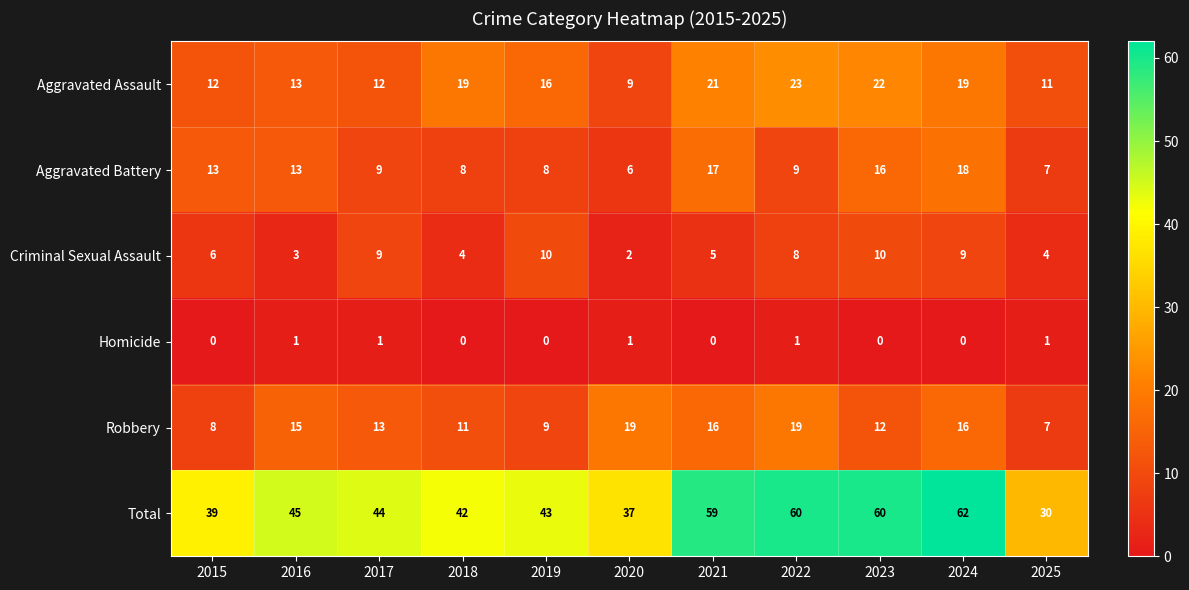

Rank the series at 2020 from highest to lowest value.

Total, Robbery, Aggravated Assault, Aggravated Battery, Criminal Sexual Assault, Homicide